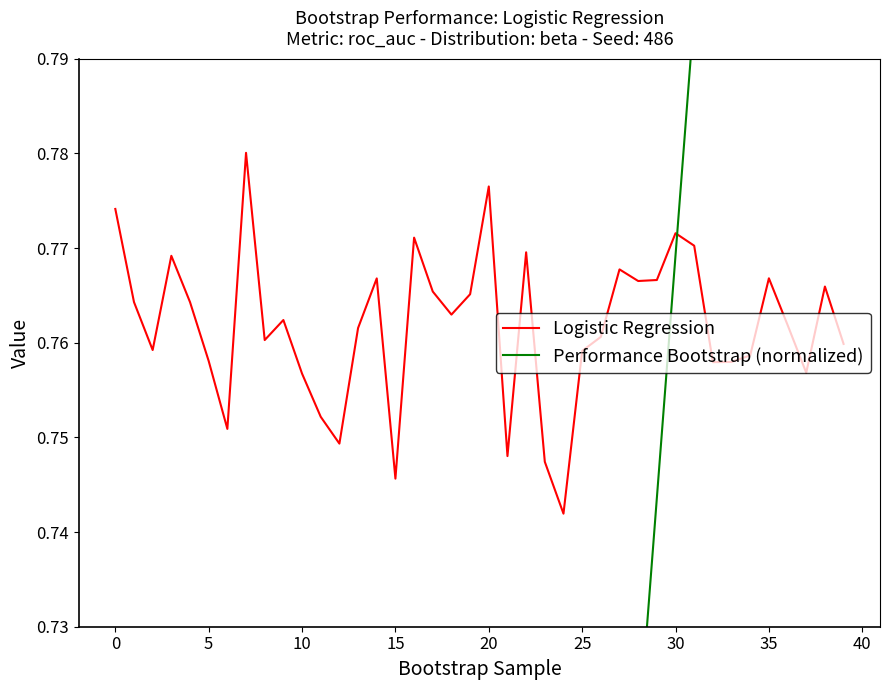

At which category is the sum across all series the highest?

39